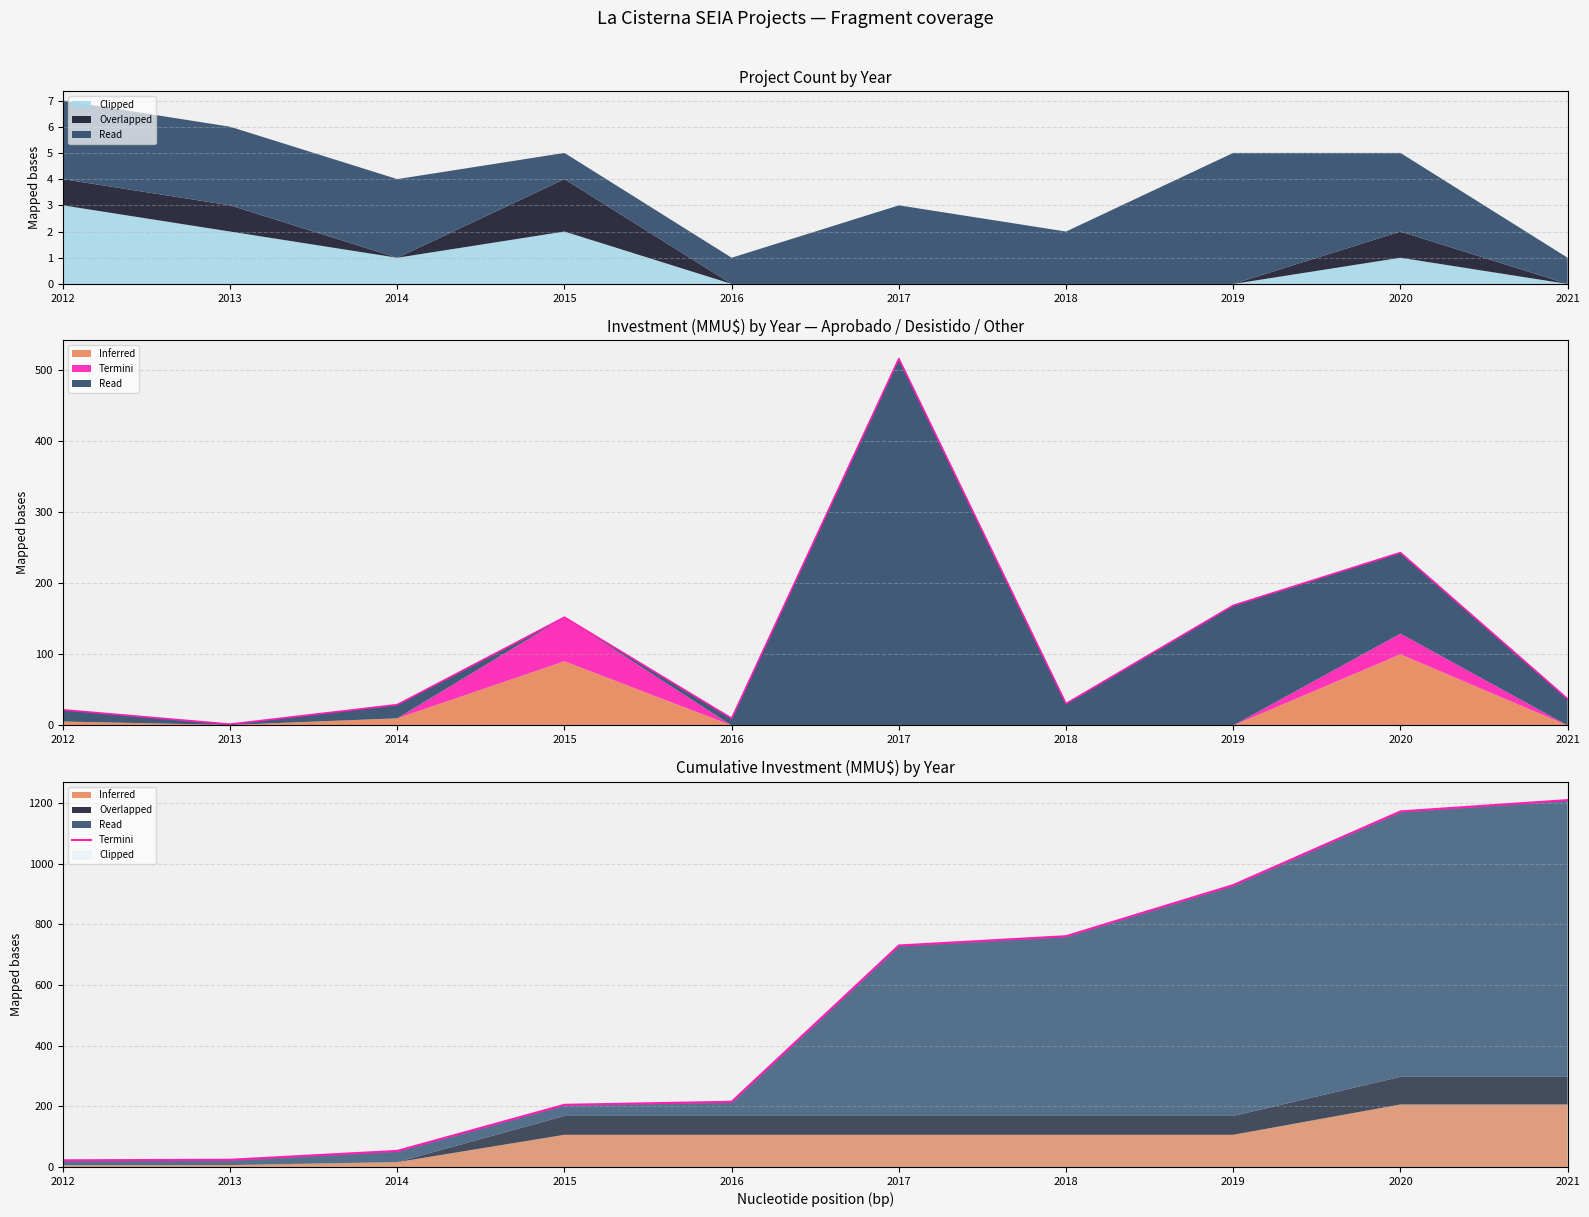

What value does the data have at 2015?

205.1